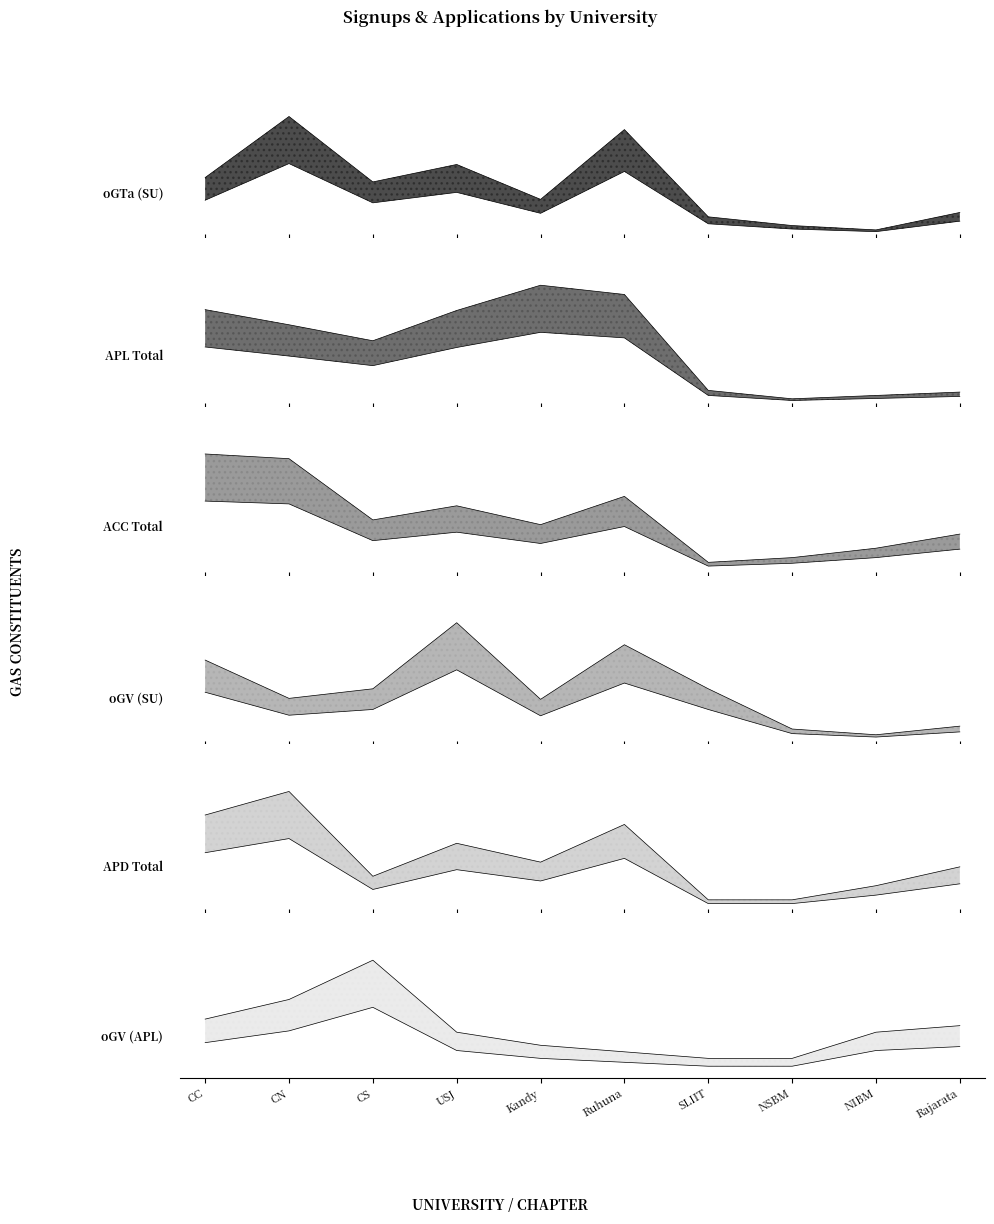

At how many categories does at least one series exceed 10?

10